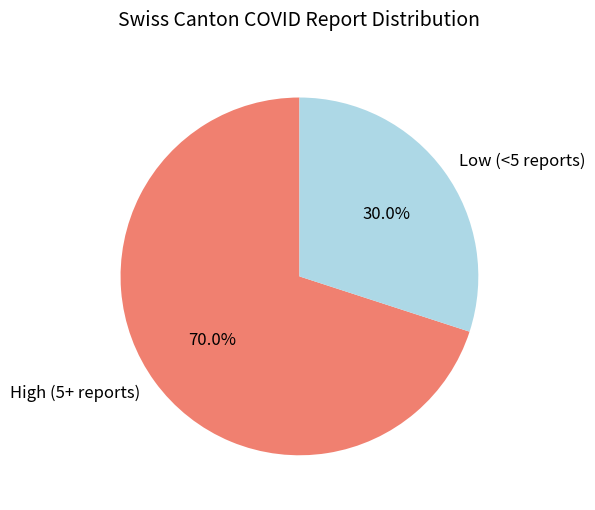

Is the sum of High (5+ reports) and Low (<5 reports) greater than half?

Yes